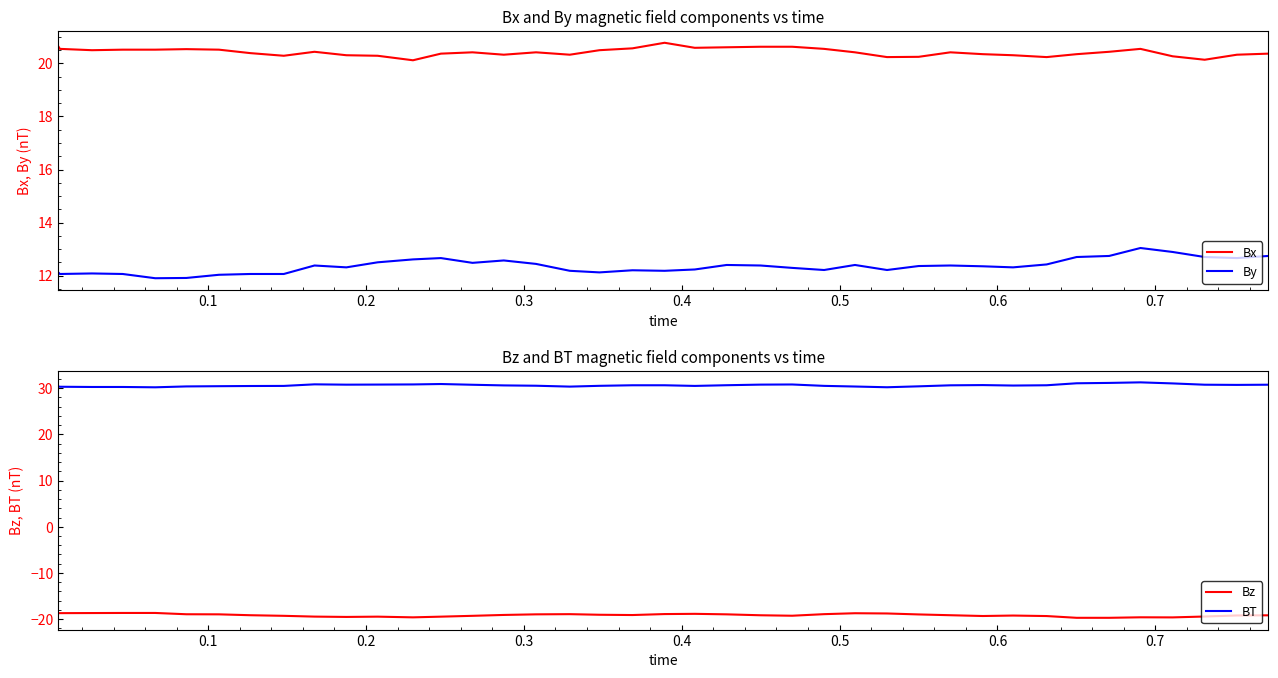

What is the difference between the second highest and second lowest values in the Bx series?

0.5